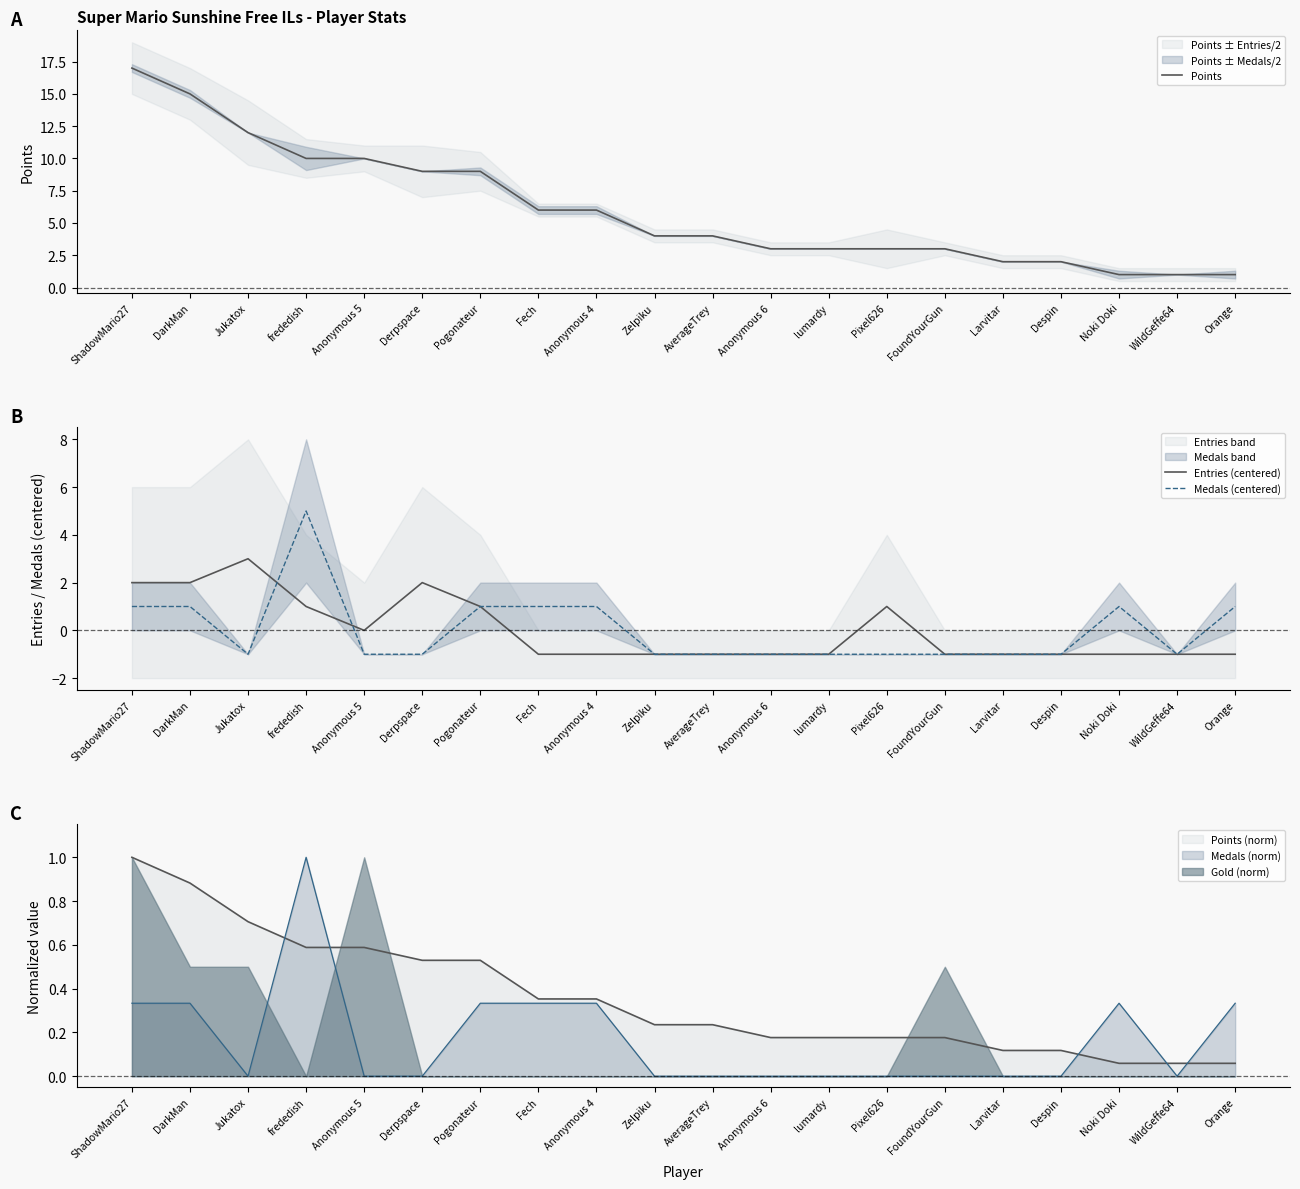

What is the label of the 16th point from the right?

Anonymous 5